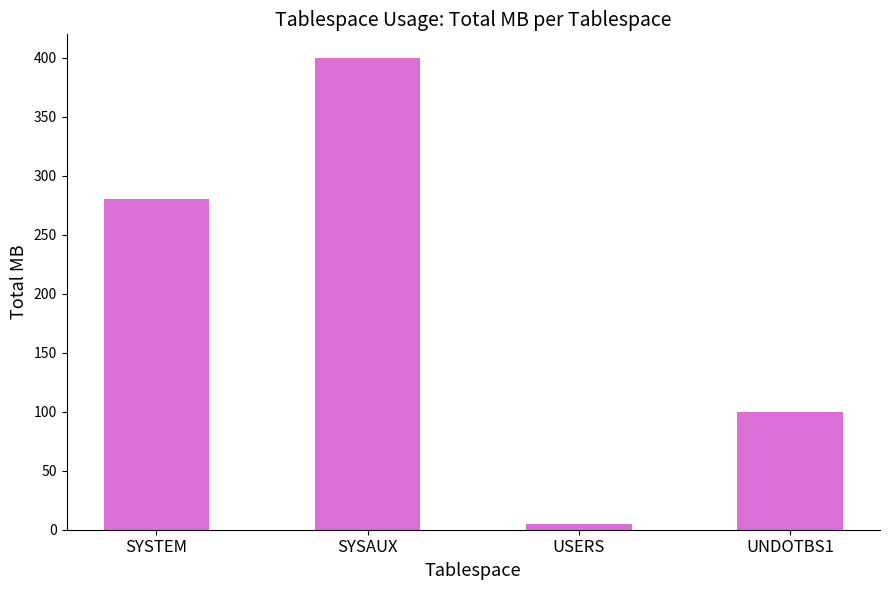

What is the average value?

196